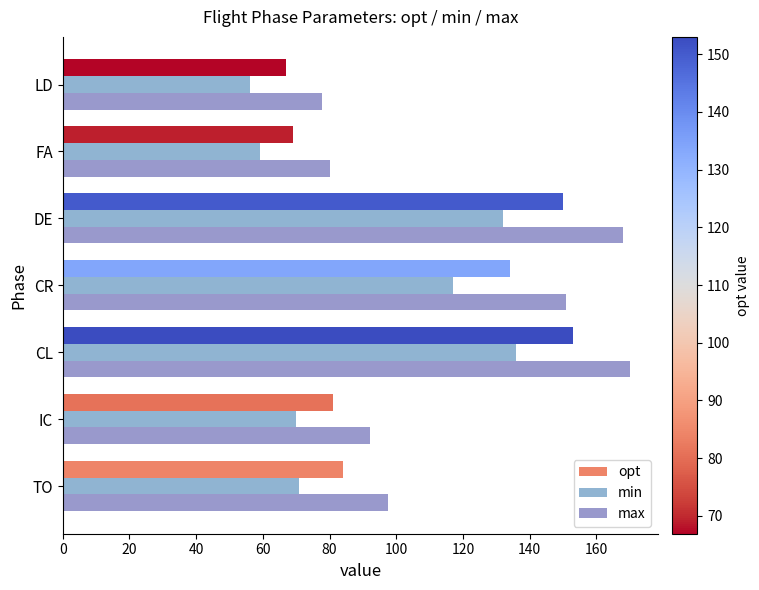

What is the sum of all max values?

836.1